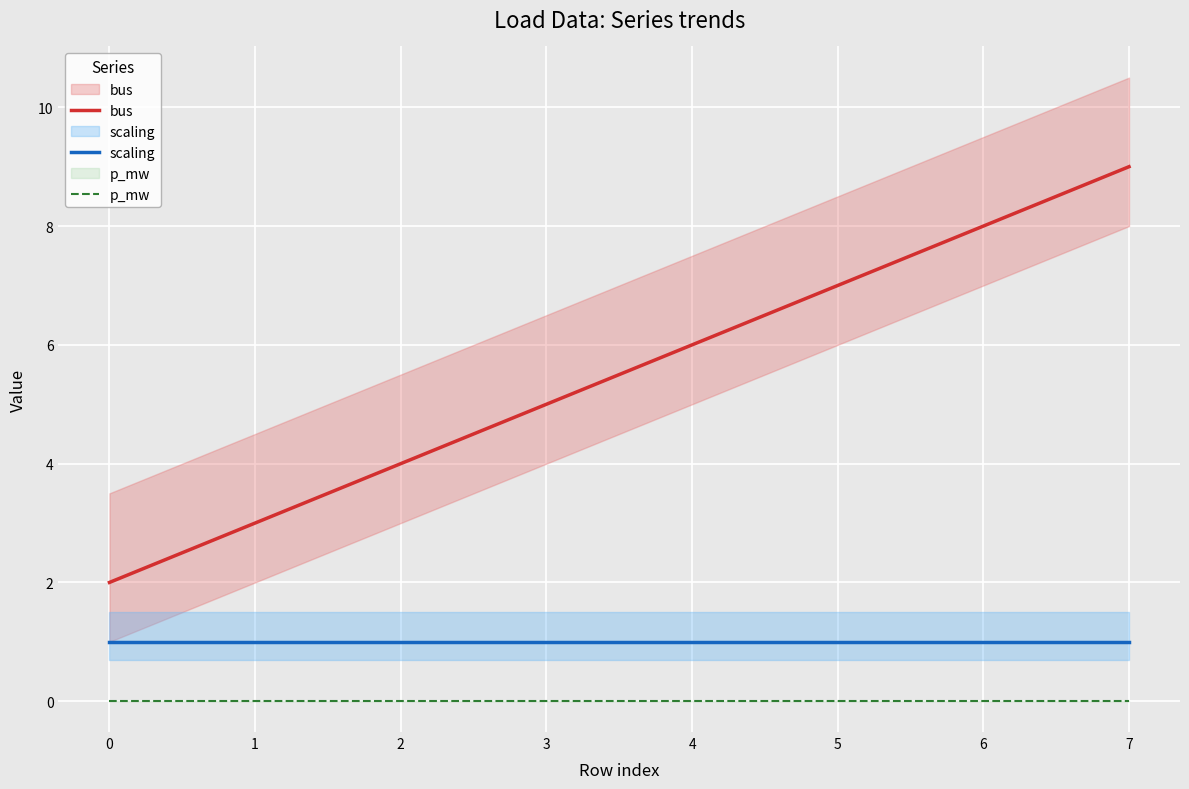

True or false: p_mw and bus intersect in this chart.

False